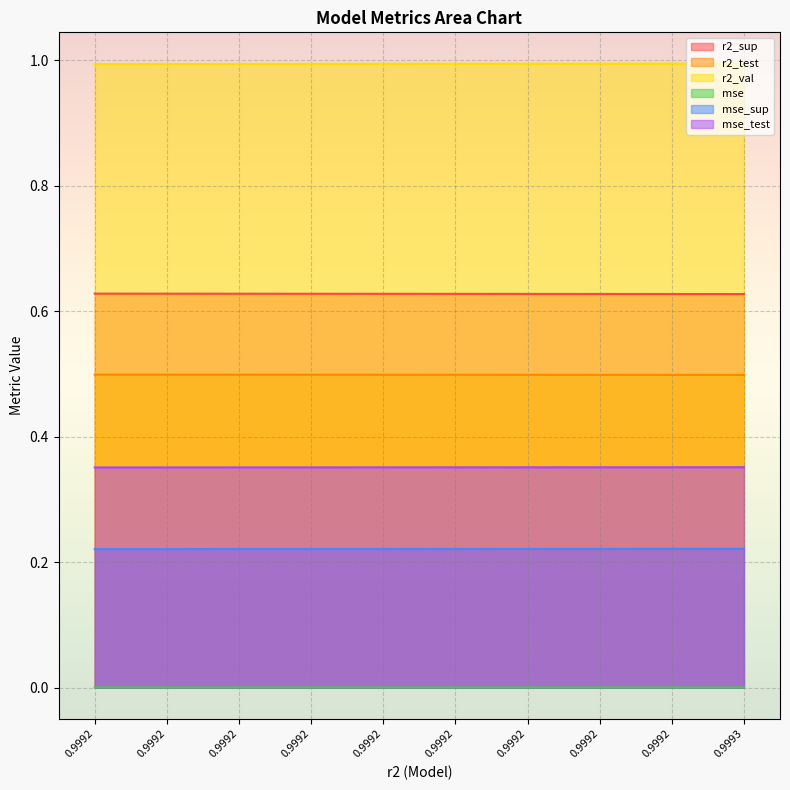

How many lines are shown in the chart?

6